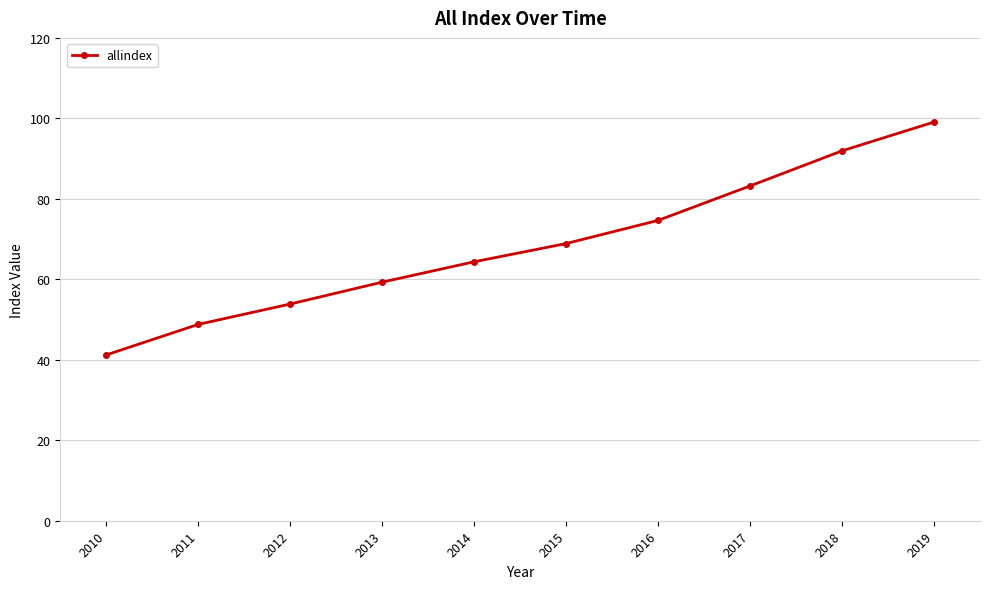

Where is the data nearest to the value 70?

2015